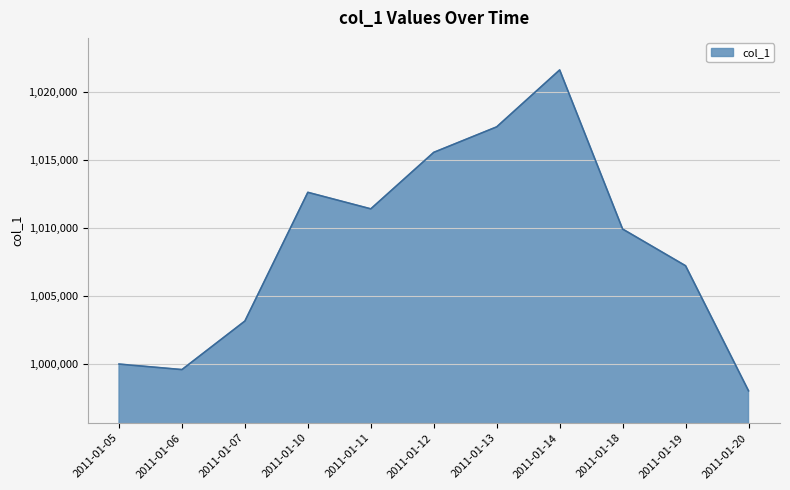

What is the change in value from 2011-01-10 to 2011-01-19?

-5400